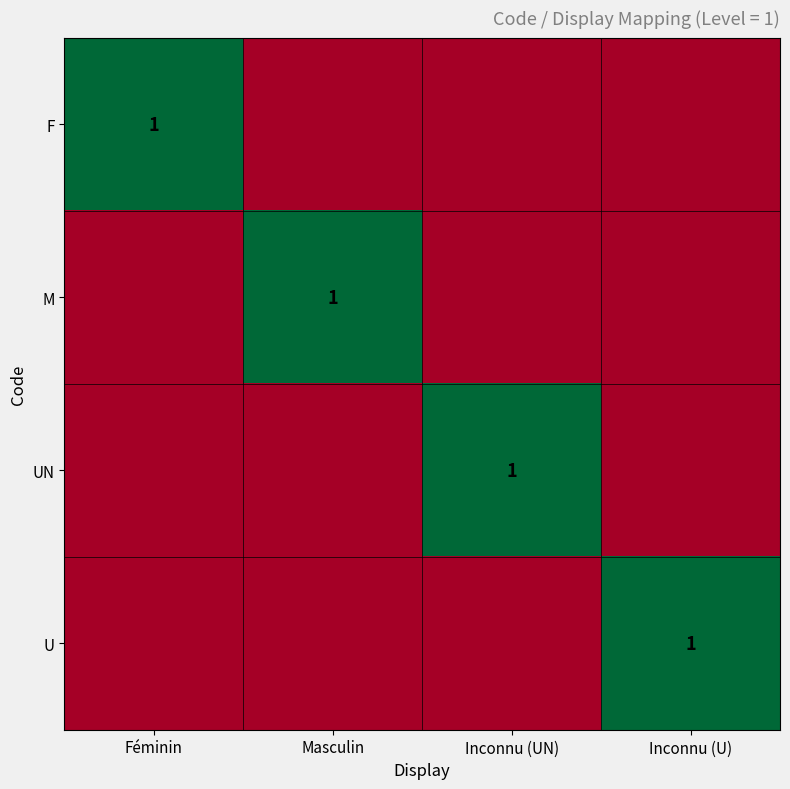

Is it true that UN equals 1 at Inconnu (UN)?

True